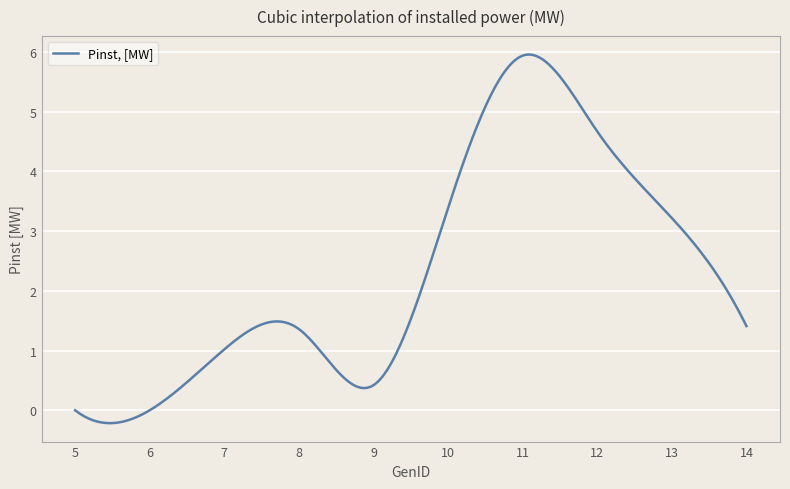

What is the greatest value displayed?

6.0